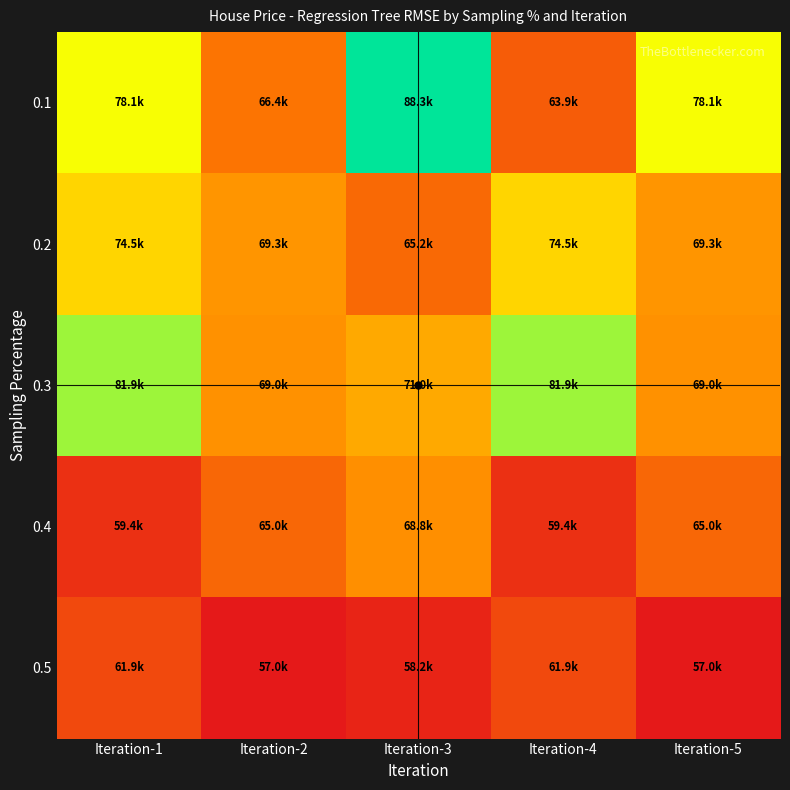

What is the total value across all series at Iteration-1?

355866.7